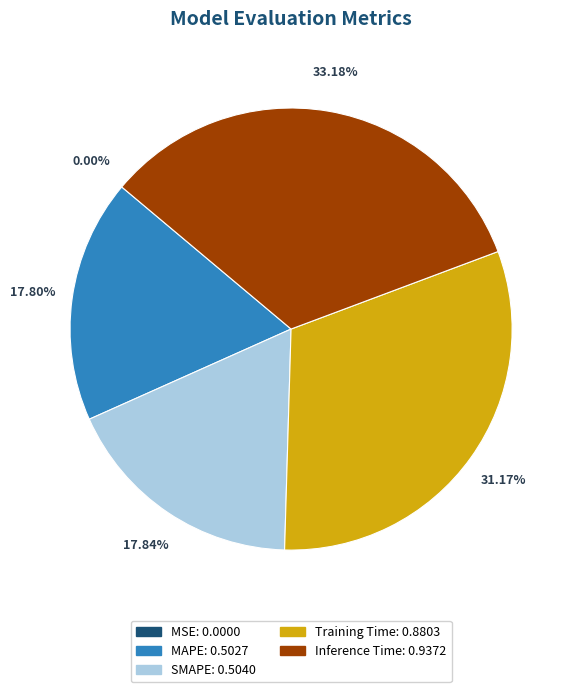

What is the largest slice in the pie chart?

Inference Time